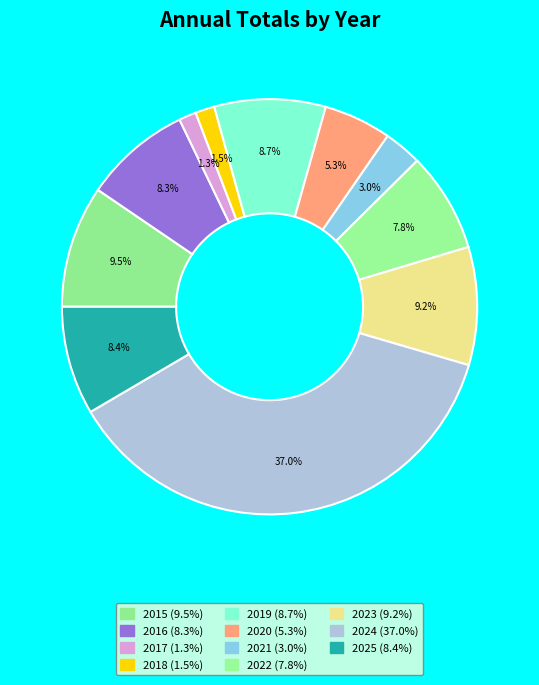

How many segments does this pie chart have?

11